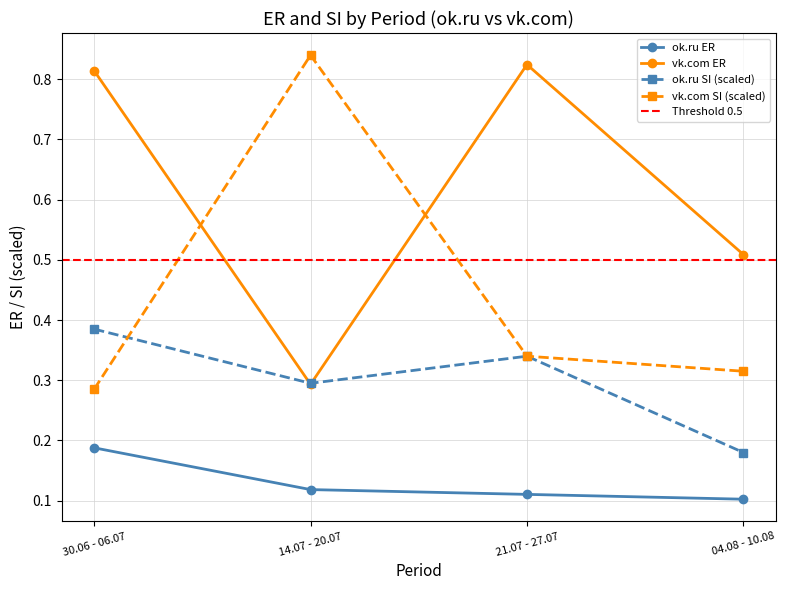

At which label is ok.ru ER closest to 0?

04.08 - 10.08